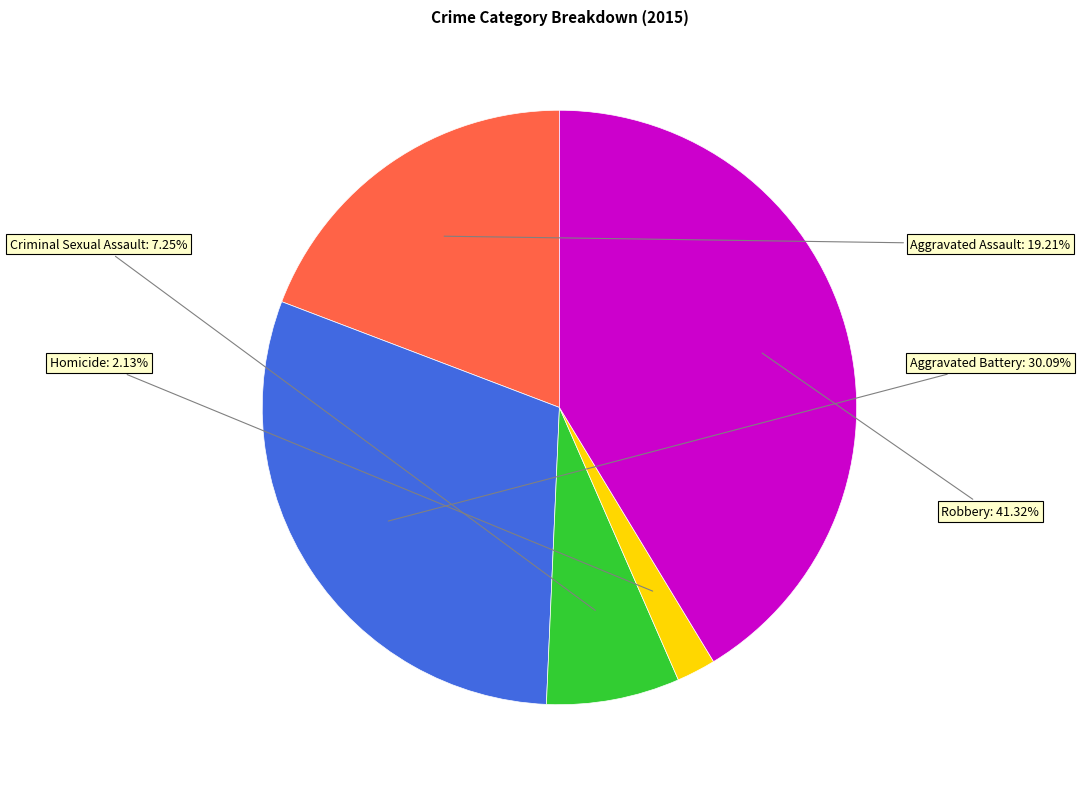

To the nearest percent, what percentage of the pie is Homicide?

2%